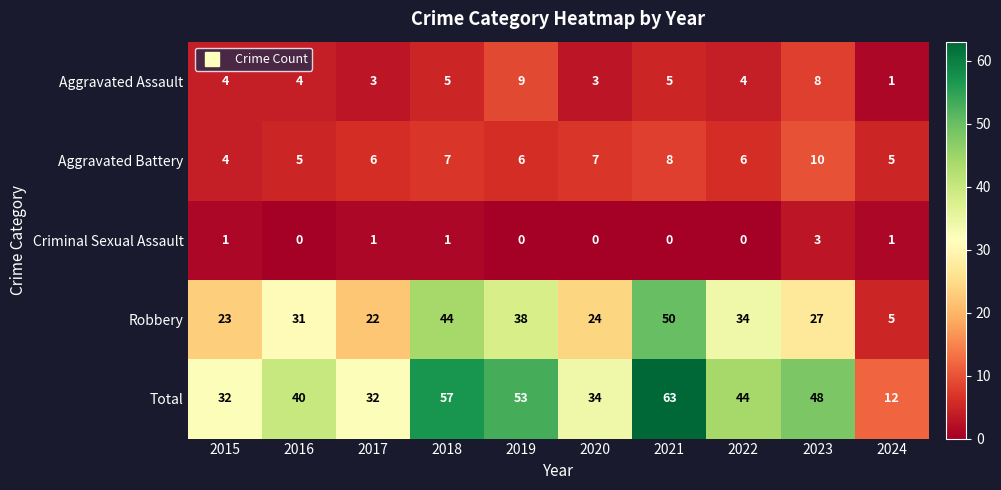

Which category has the highest value across all series?

2021